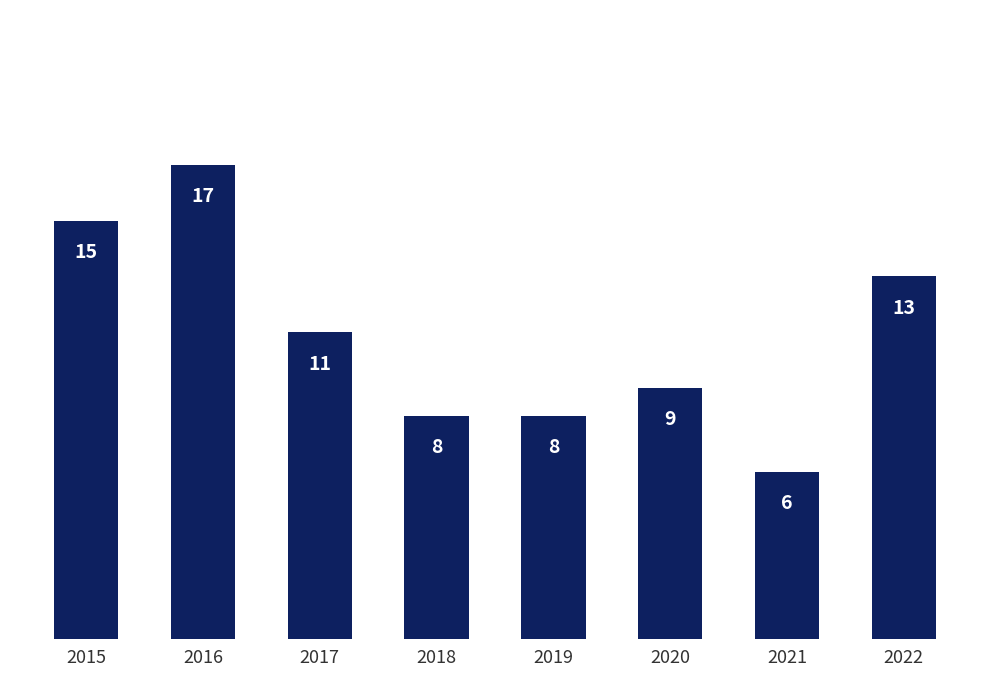

Which category has the highest value across all series?

2016